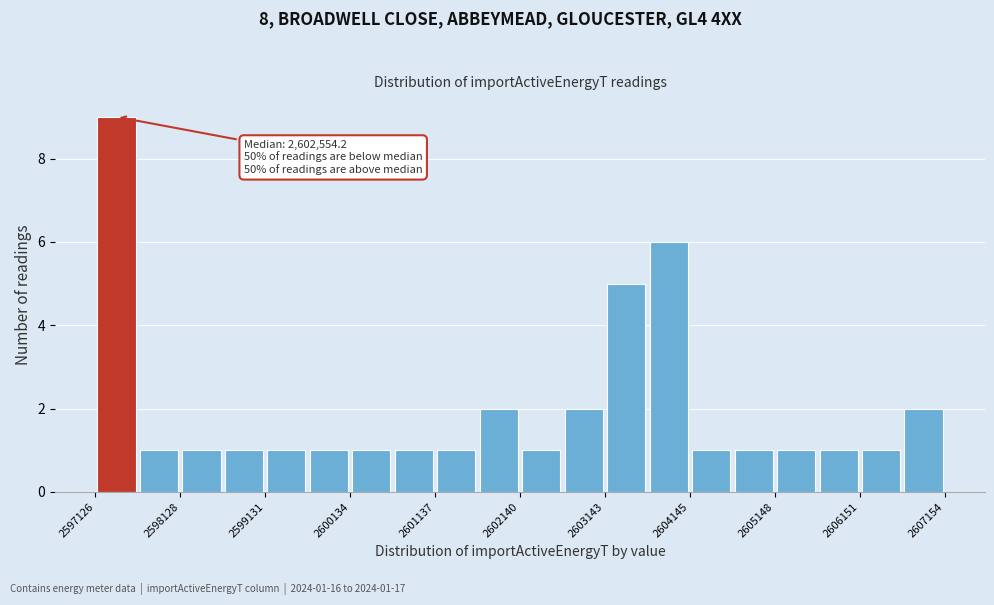

Around what value on the x-axis is the tallest bar? Give the approximate position of its centre, as read against the axis.

2597400